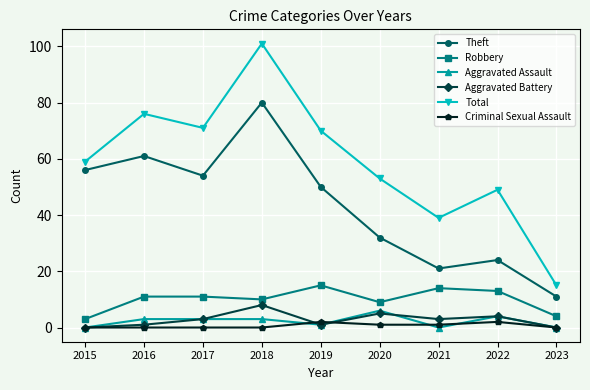

True or false: Aggravated Battery has a value of 1 at 2016.

True